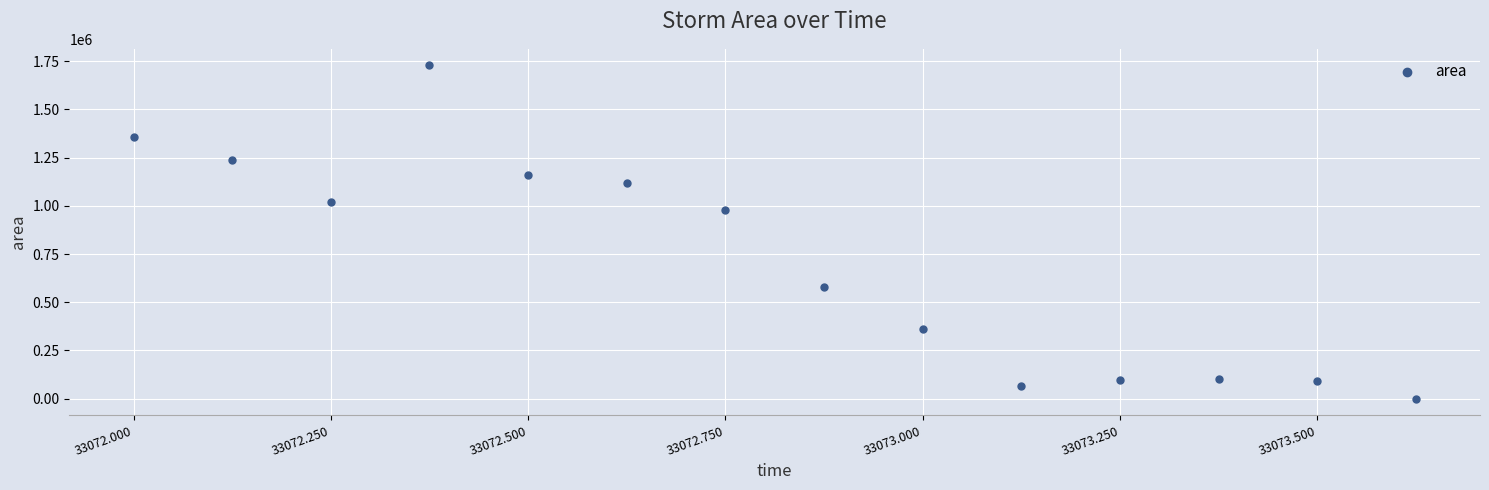

What Y value in the scatter plot is closest to 864062?

978750